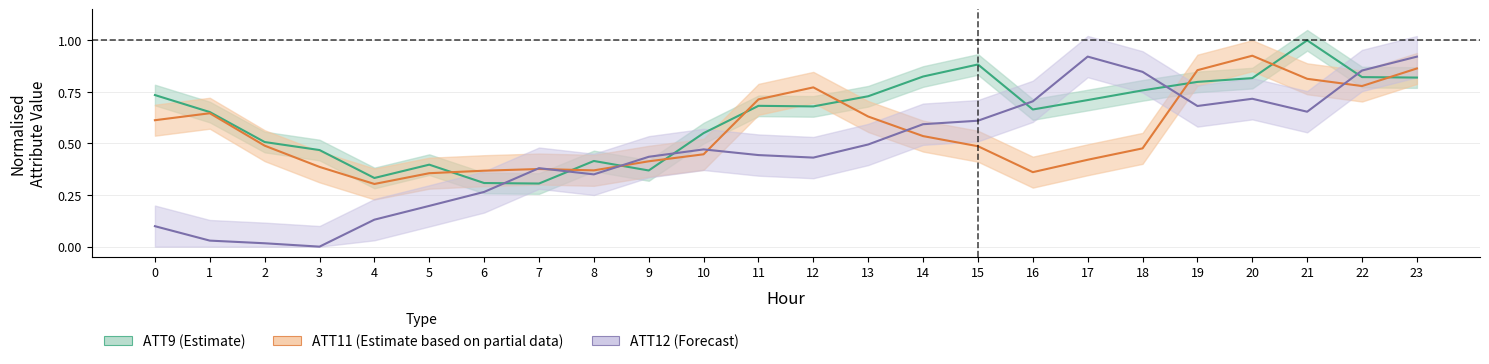

Is it true that ATT12 equals 0.4 at 9?

True